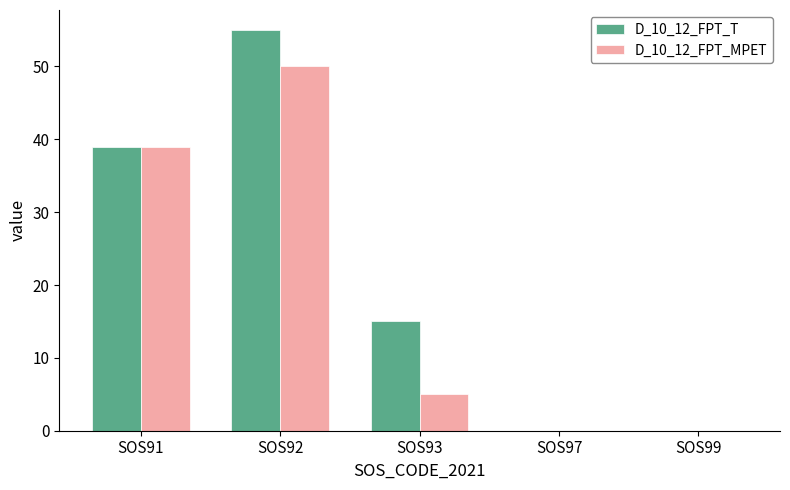

What are all the series names shown in the legend?

D_10_12_FPT_T, D_10_12_FPT_MPET